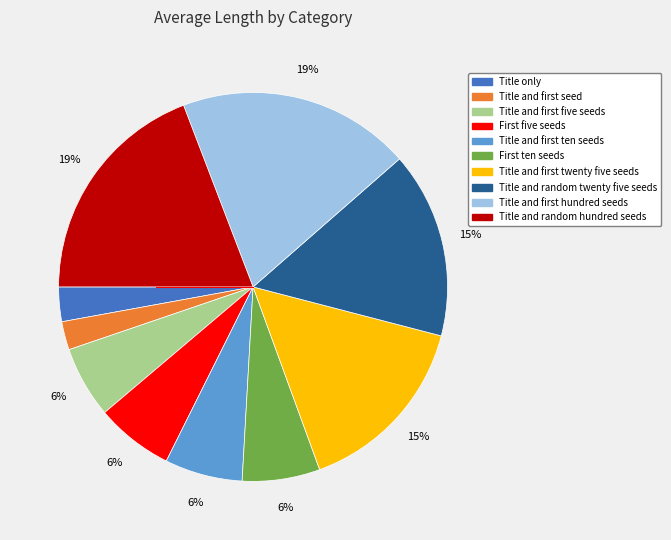

How many slices are in this pie chart?

10